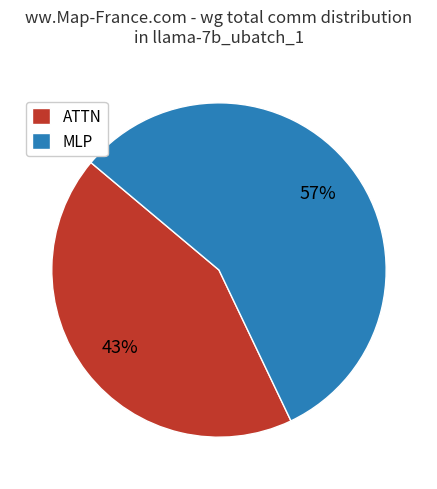

Count the number of slices in the pie.

2